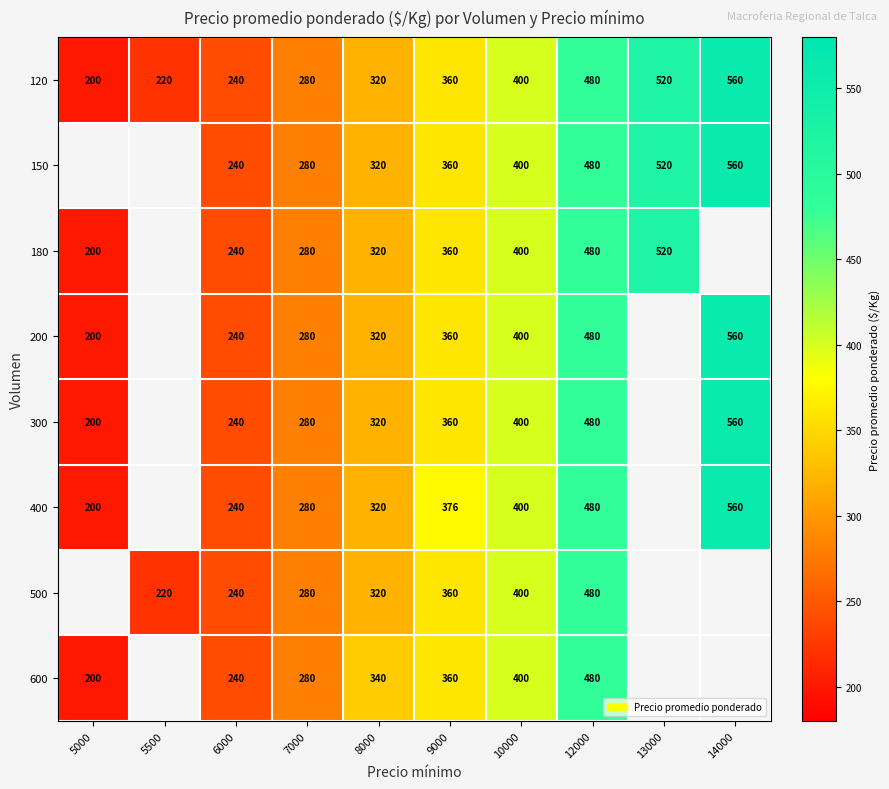

Which series changed the most between 7000 and 8000?

600